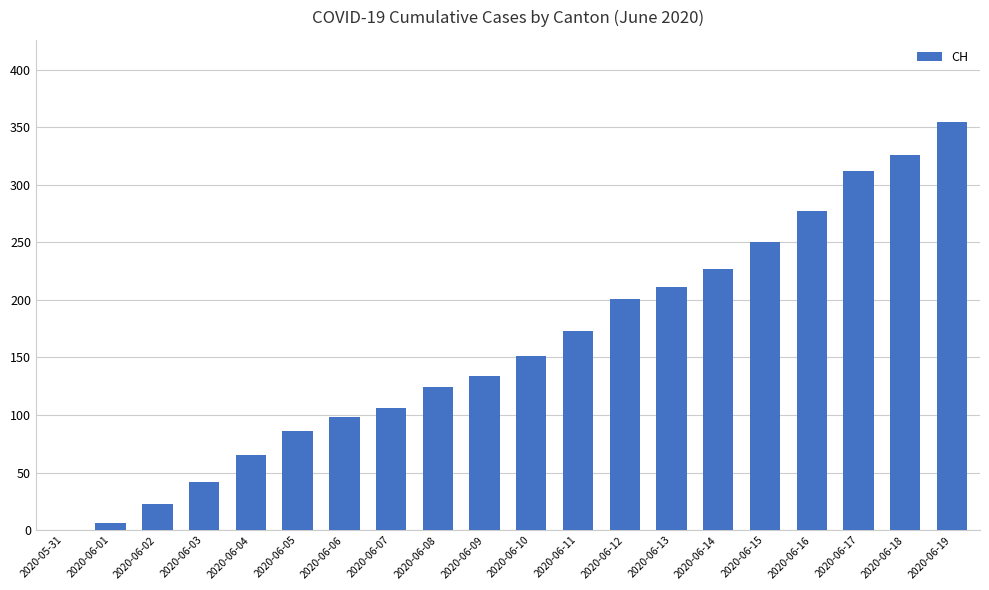

Read the value at 2020-06-02, to the nearest 5.

25